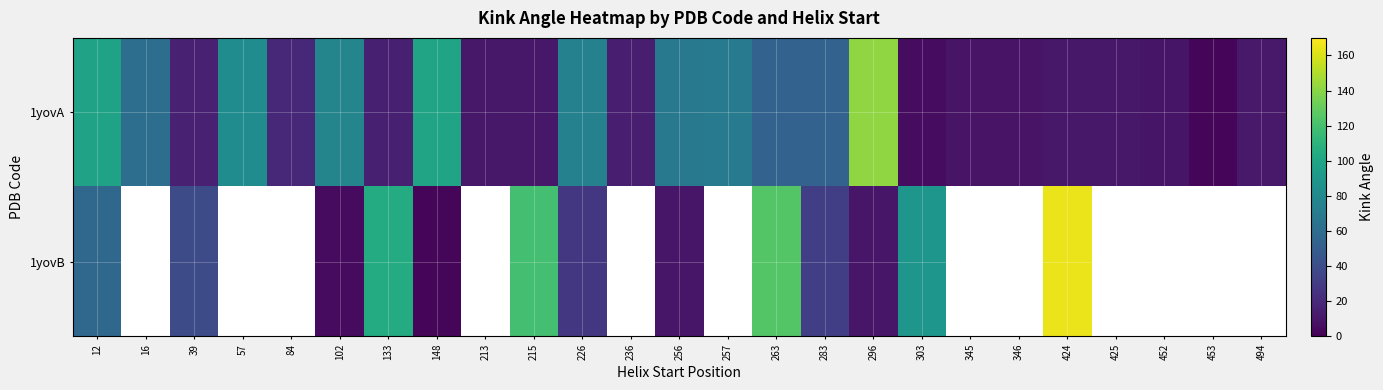

At how many categories does at least one series exceed 110?

4